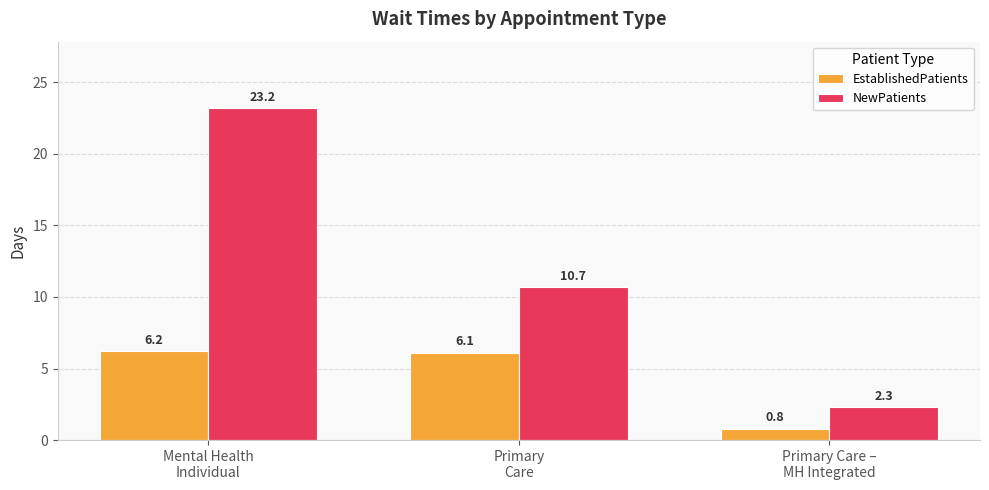

What is the total value across all series at Primary Care –
MH Integrated?

3.1